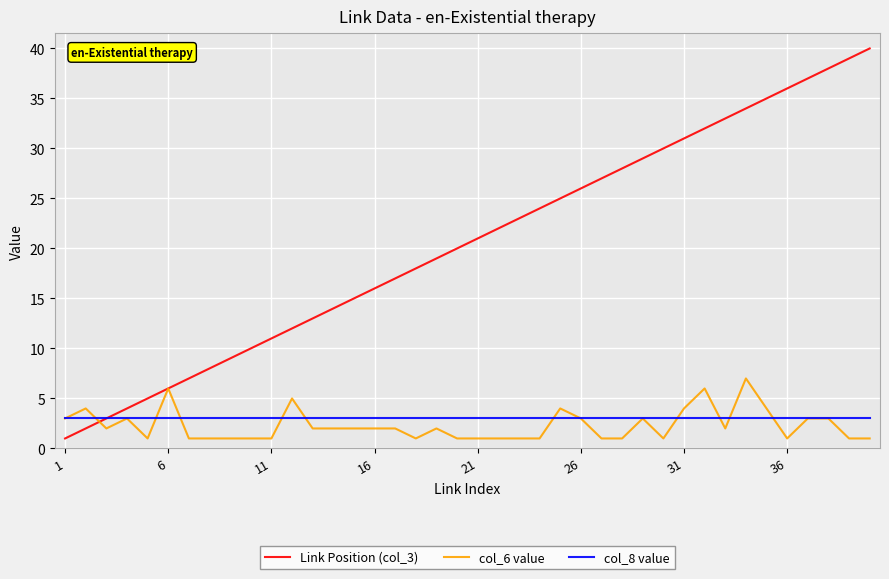

What is the maximum value shown in the chart?

40